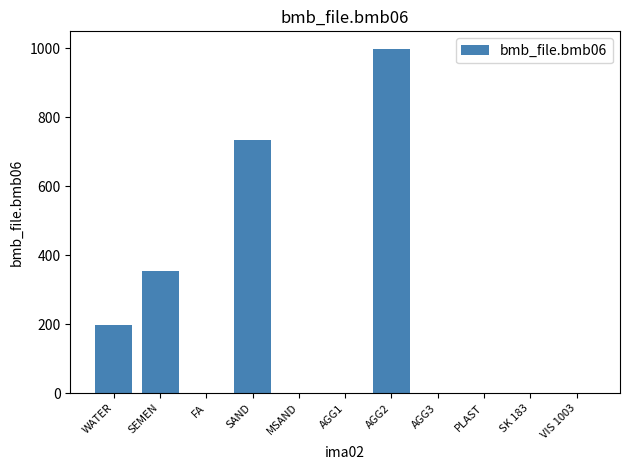

What is the maximum value shown in the chart?

999.0